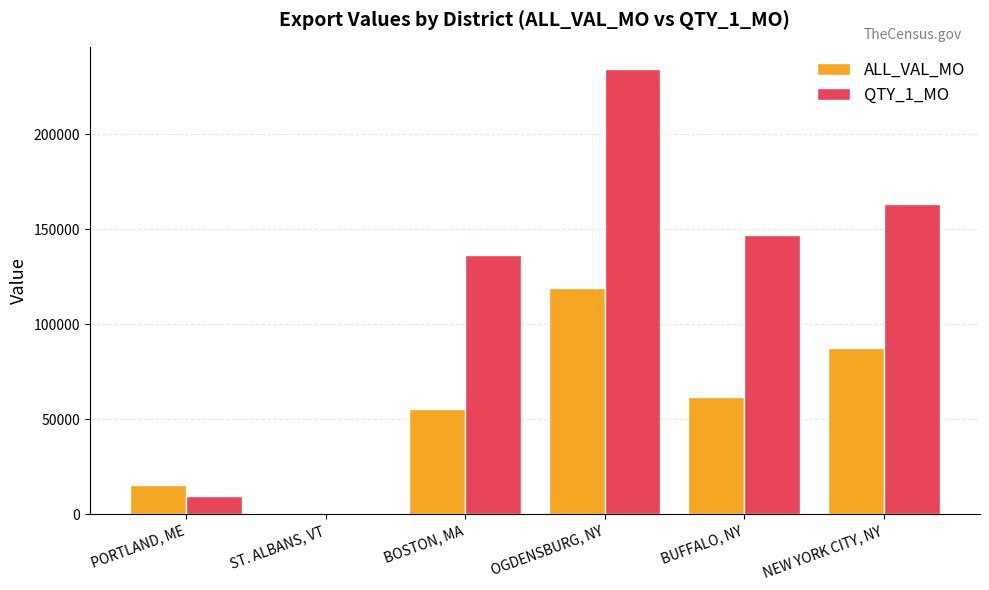

Which category has the highest value in the QTY_1_MO series?

OGDENSBURG, NY